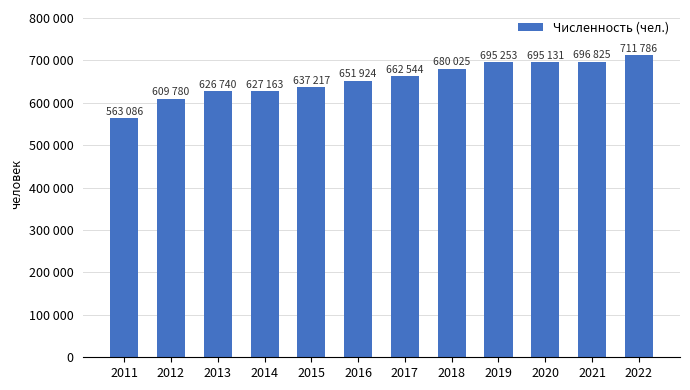

Does the chart contain any negative values?

No